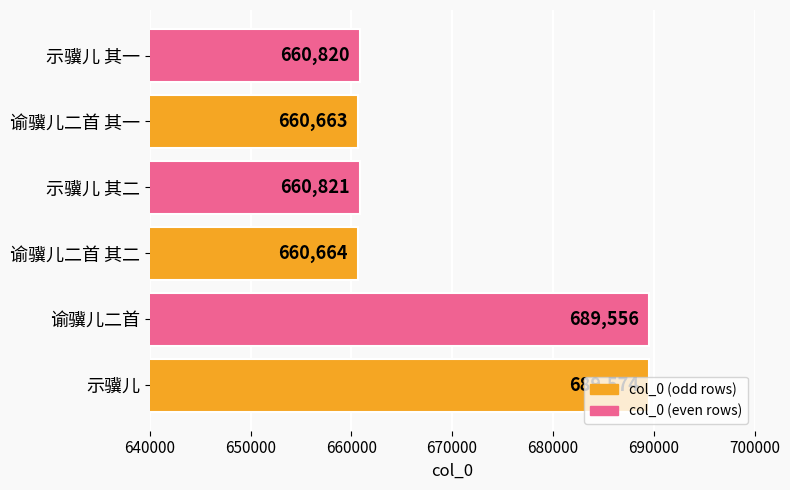

At which category does the chart reach its minimum across all series?

谕骥儿二首 其一